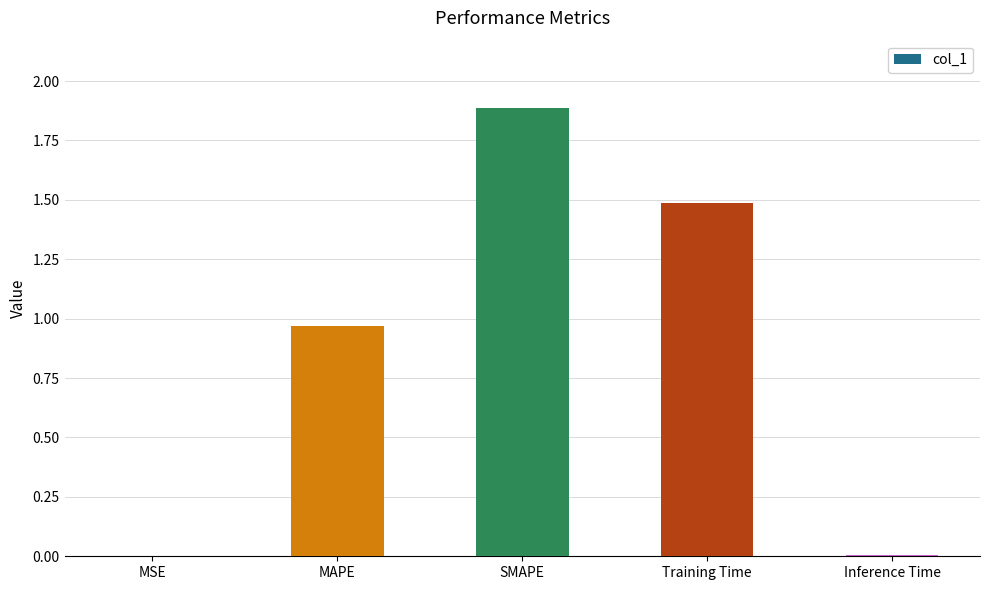

The chart shows a value of 1.5 at Training Time. True or false?

True